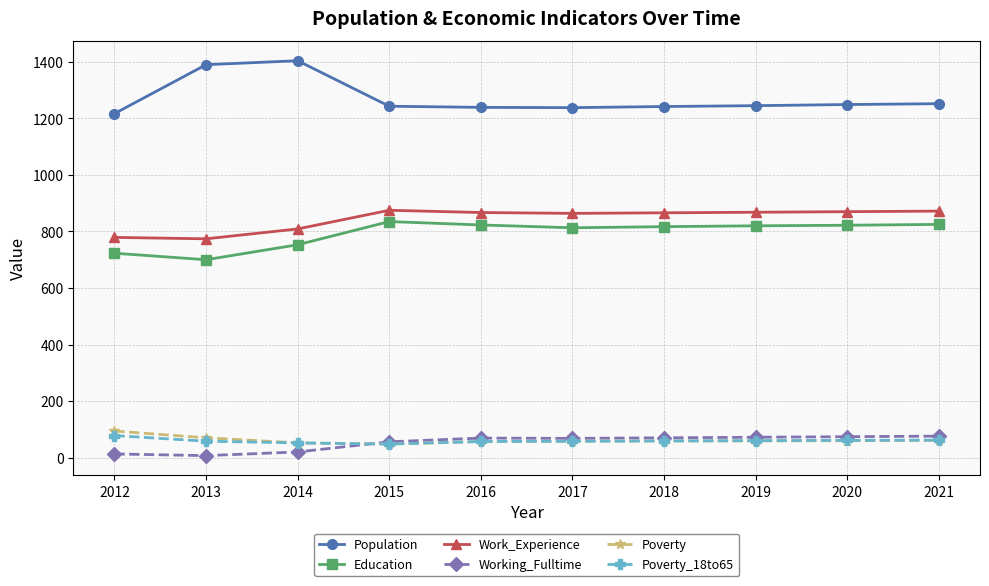

Does the chart display data point markers on the line(s)?

Yes